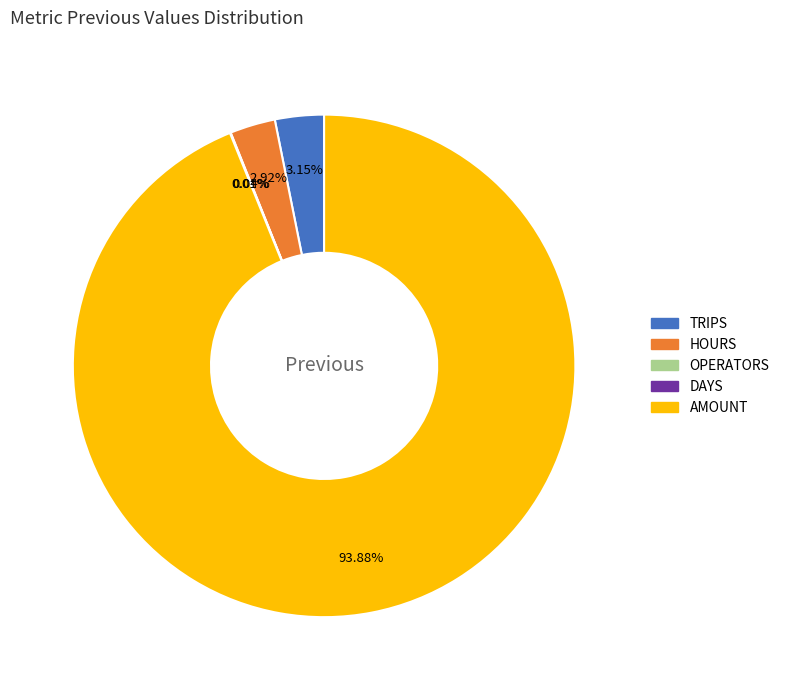

Does any single category account for the majority?

Yes